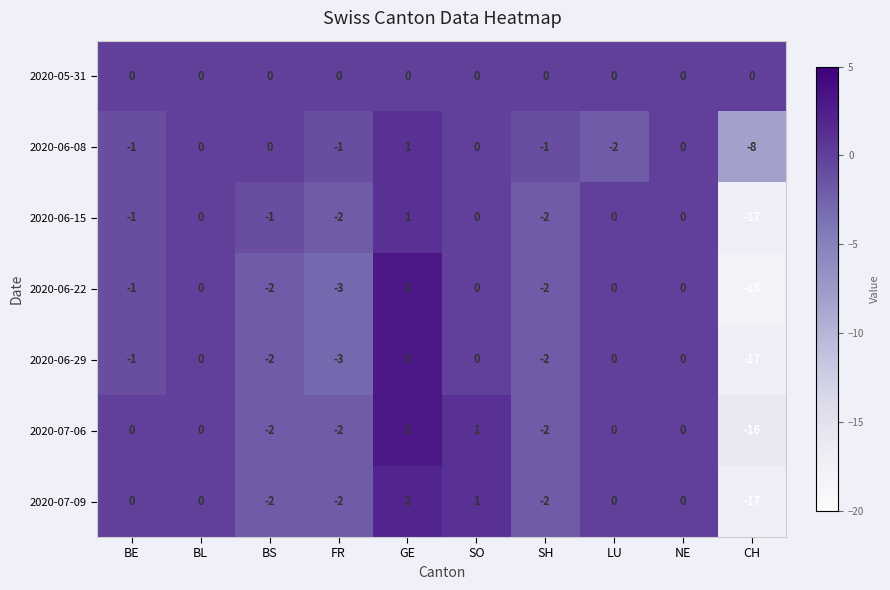

At which category is the sum across all series the highest?

GE